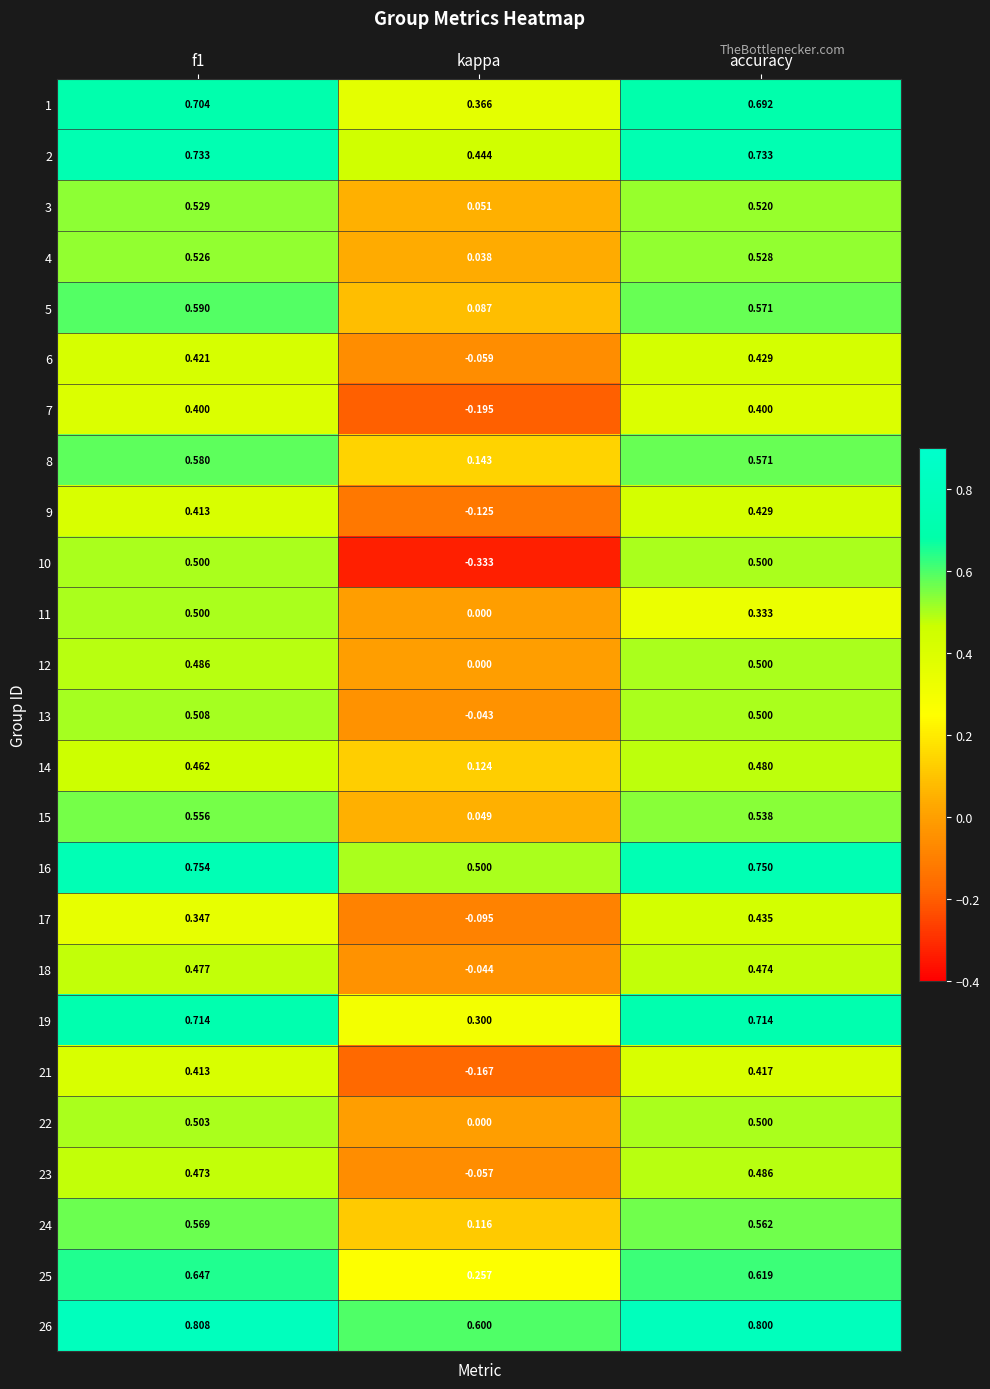

At which label is 21 closest to 0?

kappa